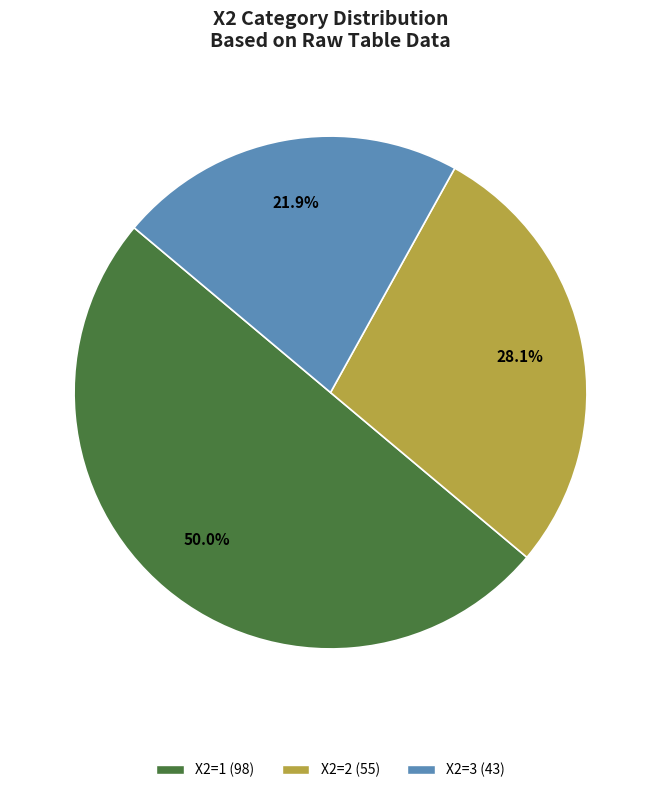

To the nearest percent, what is the combined percentage of X2=3 and X2=1?

72%